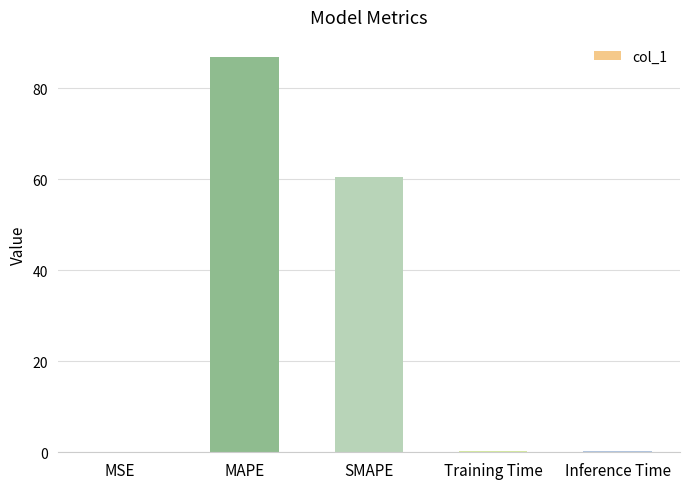

Are the bars grouped side by side (vs. stacked)?

No